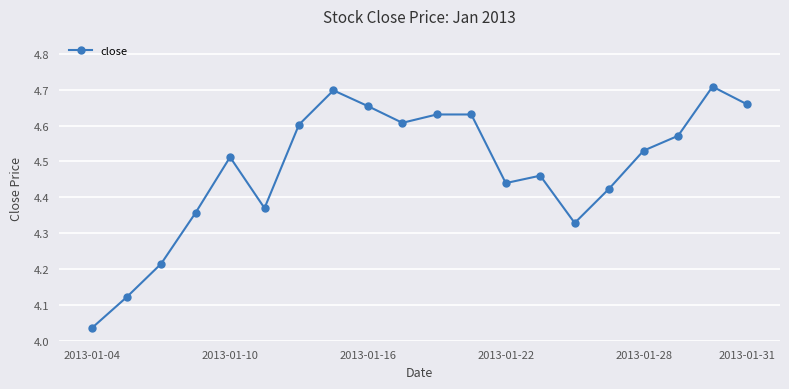

What is the difference between the maximum and minimum values?

0.7